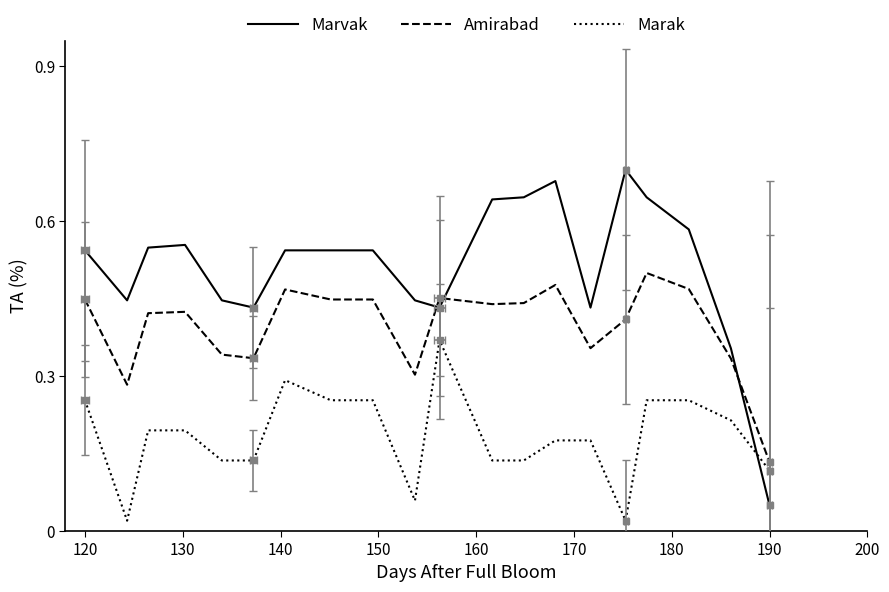

At how many categories does at least one series exceed 0?

20